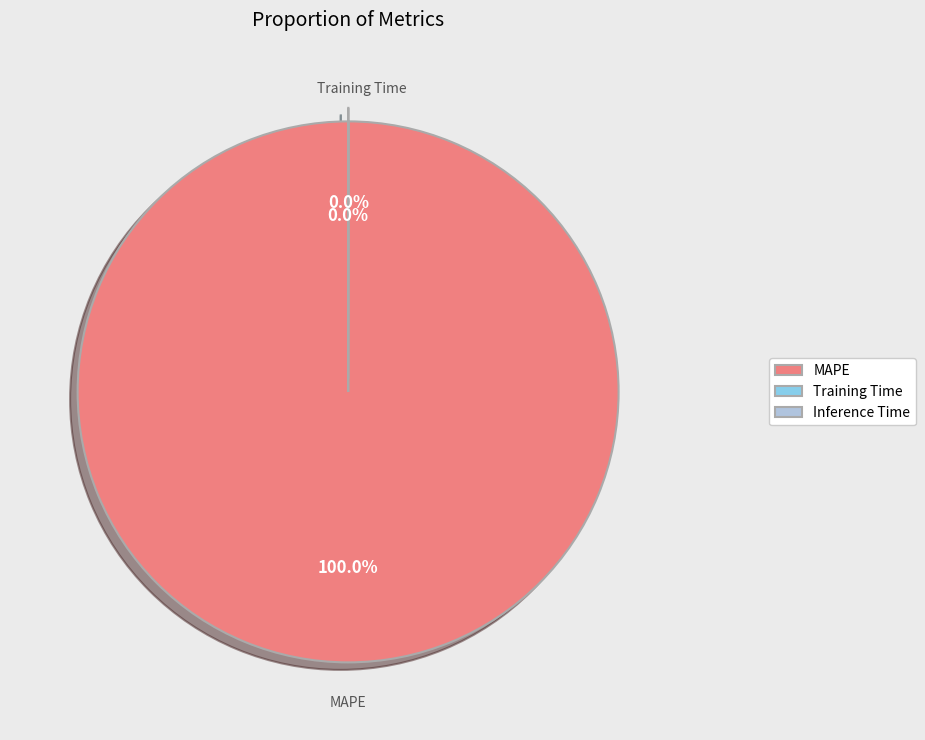

Is MAPE the majority of the pie?

Yes